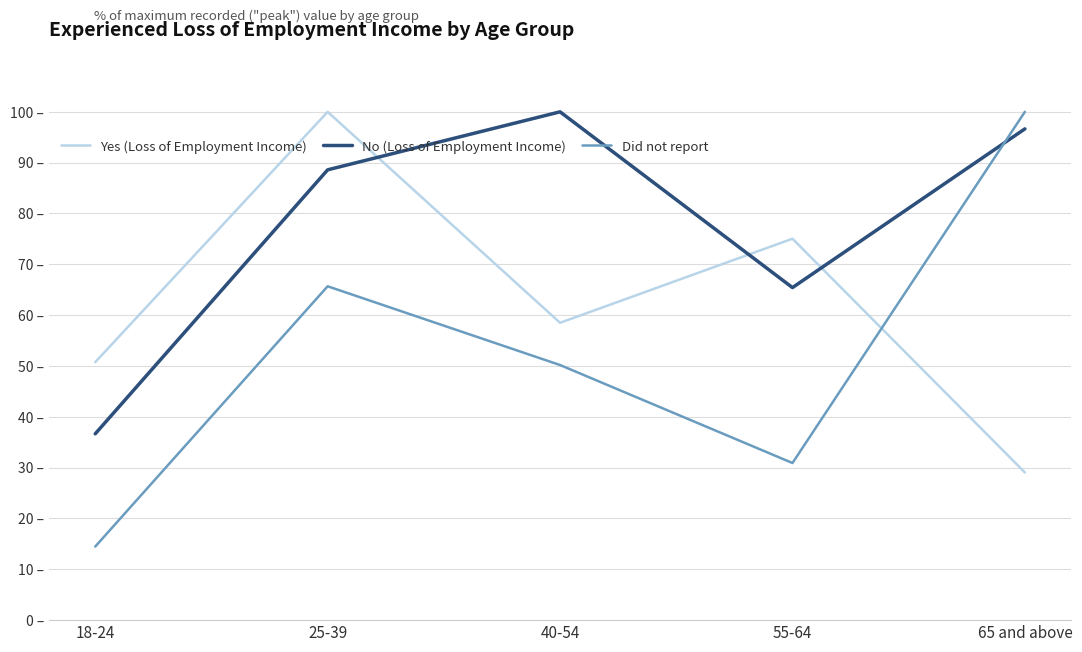

What is the greatest value displayed?

100.0